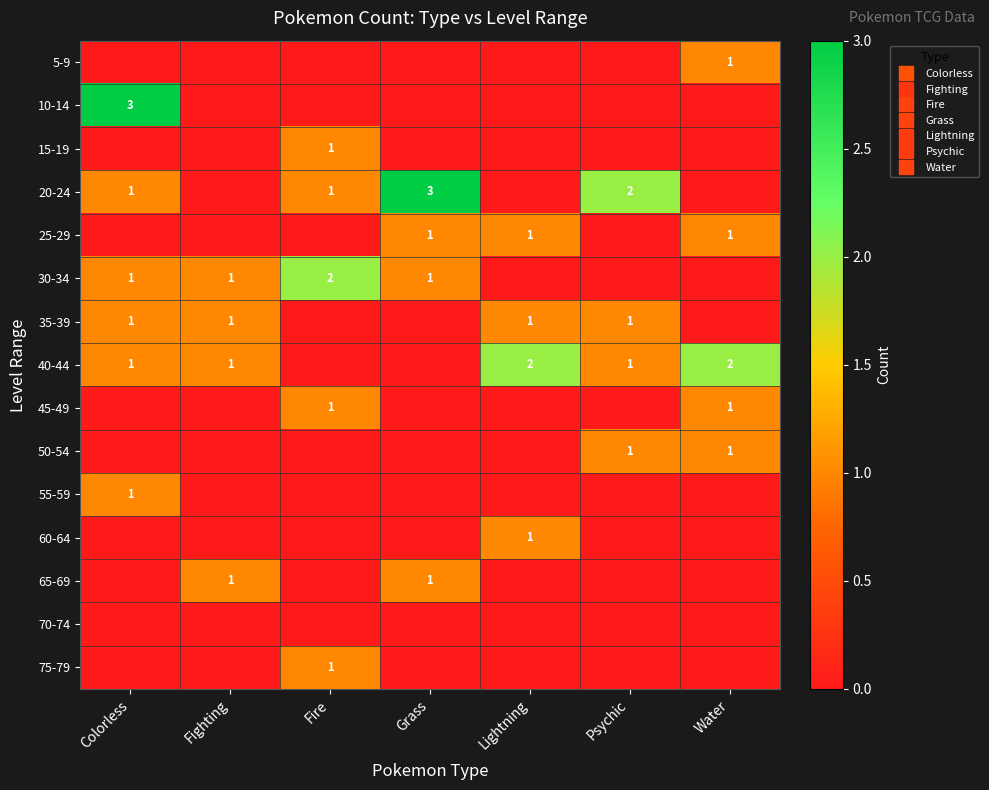

Rank the series at Fighting from highest to lowest value.

30-34, 35-39, 40-44, 65-69, 5-9, 10-14, 15-19, 20-24, 25-29, 45-49, 50-54, 55-59, 60-64, 70-74, 75-79